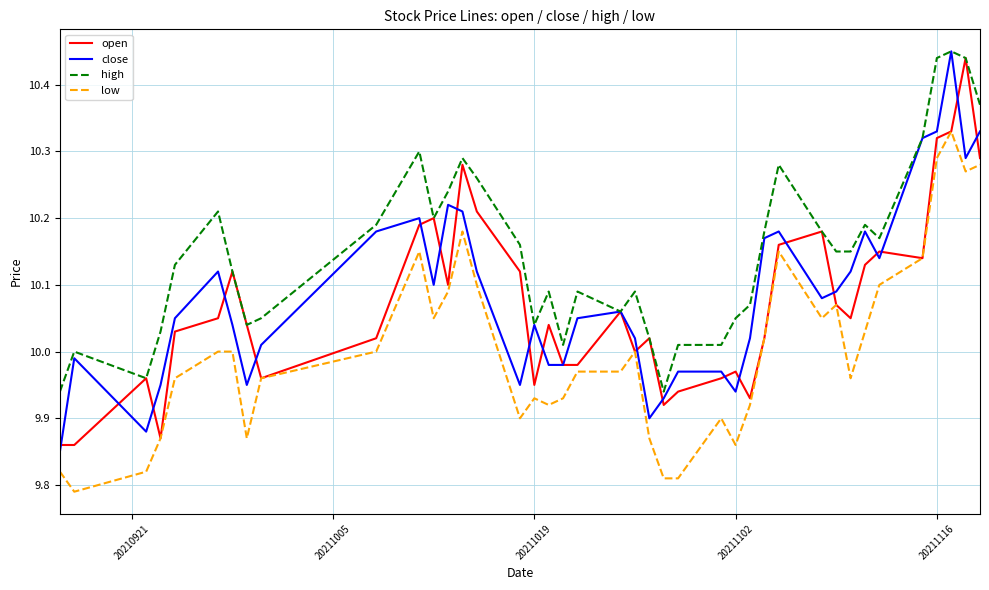

Which series has the largest total across all categories?

high